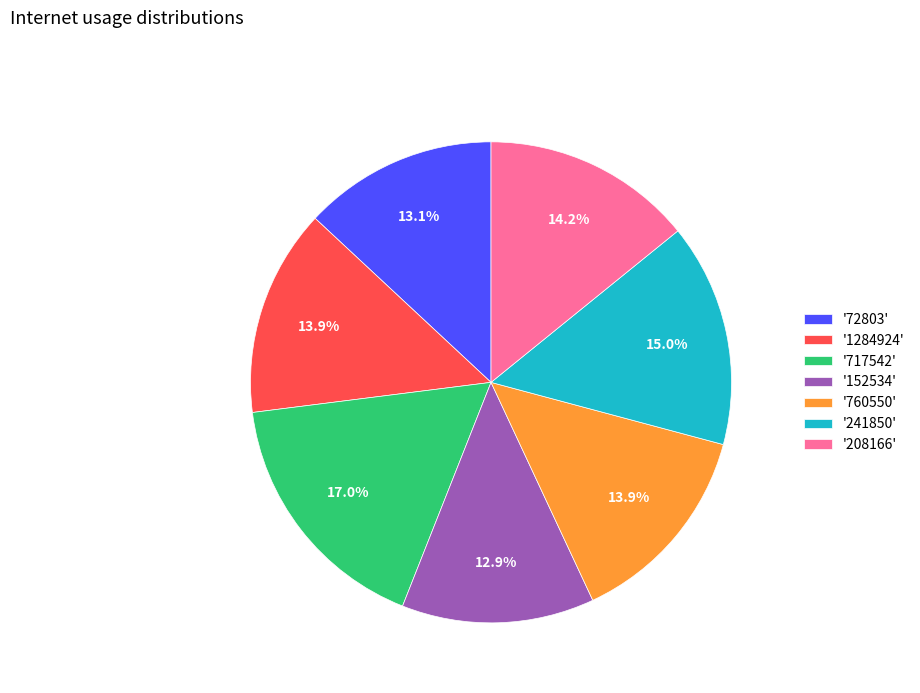

Which has a higher value, '717542' or '760550'?

'717542'